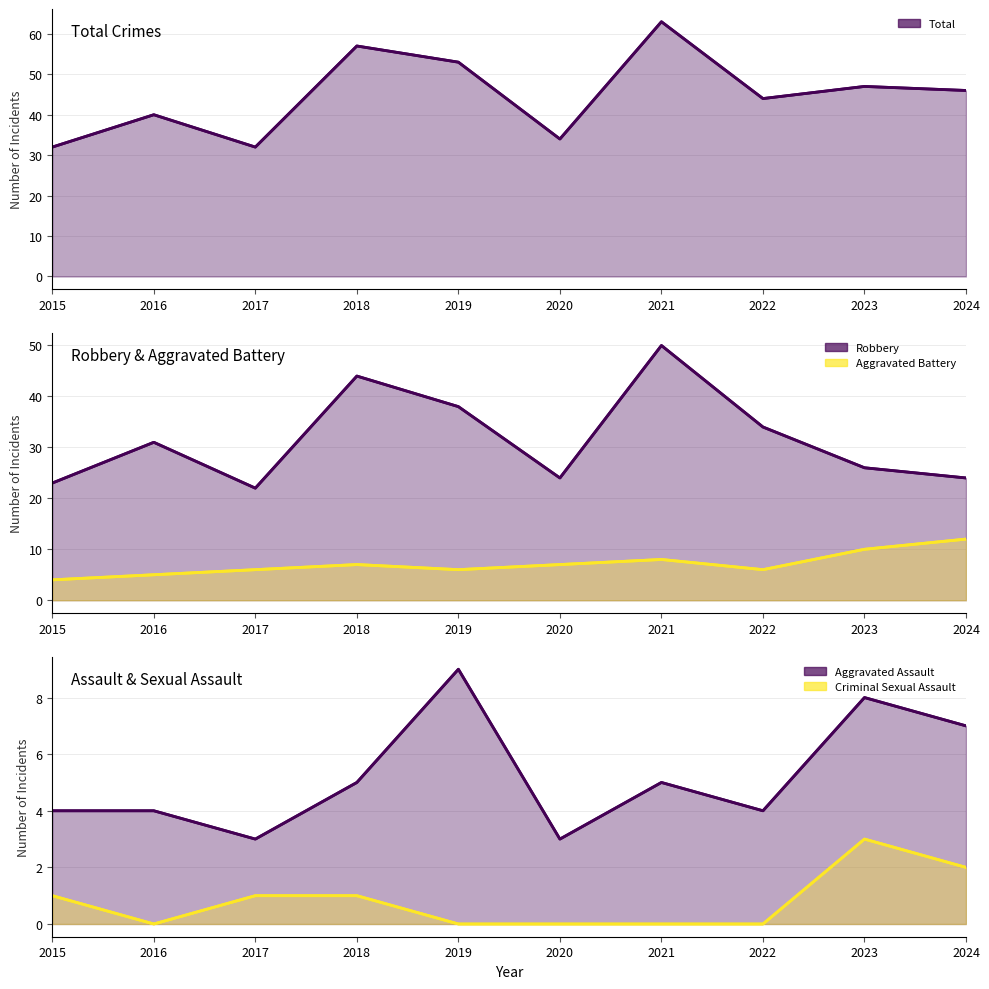

Which series has the largest total across all categories?

Total